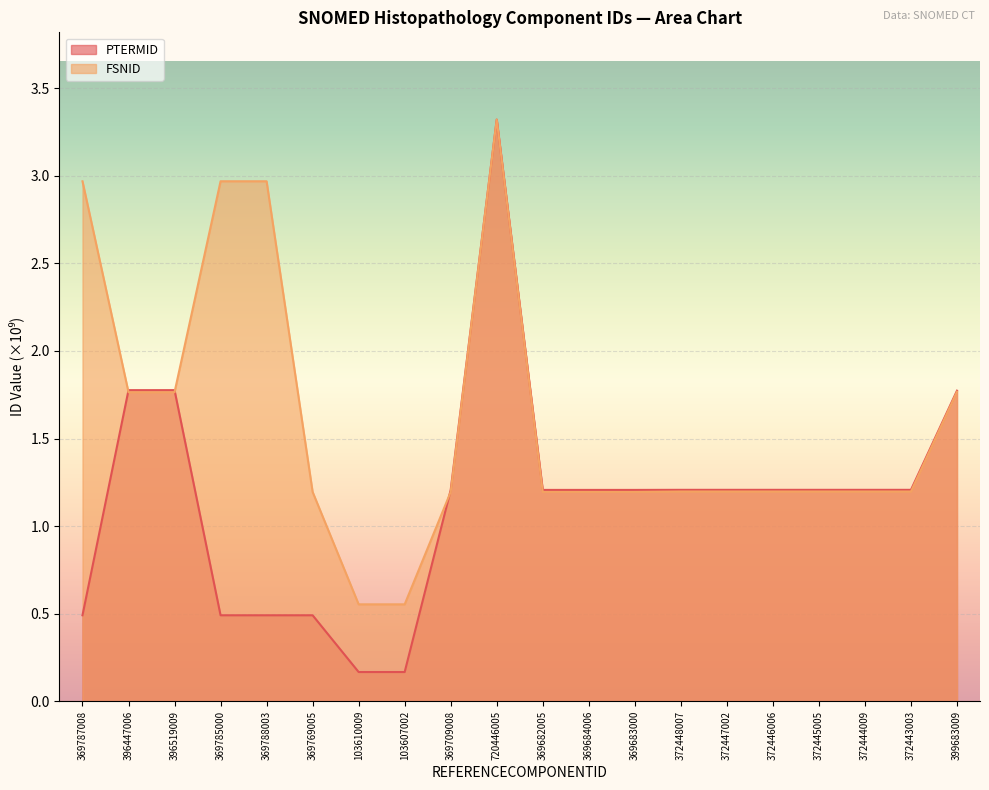

Which series has the largest total across all categories?

FSNID